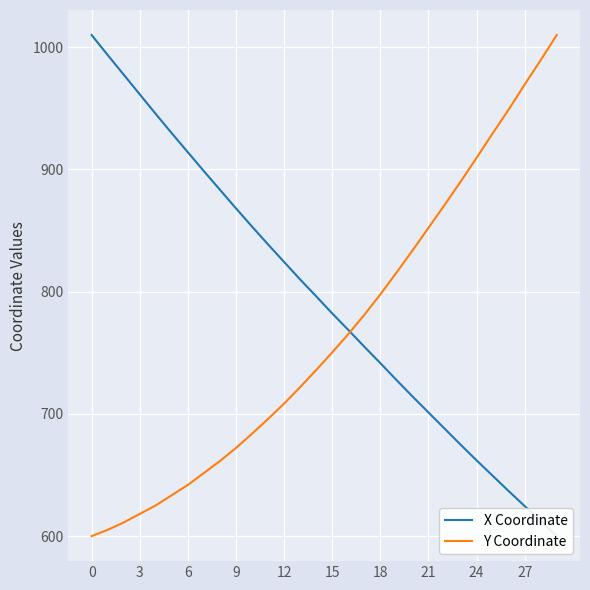

Where is Y Coordinate nearest to the value 805?

18